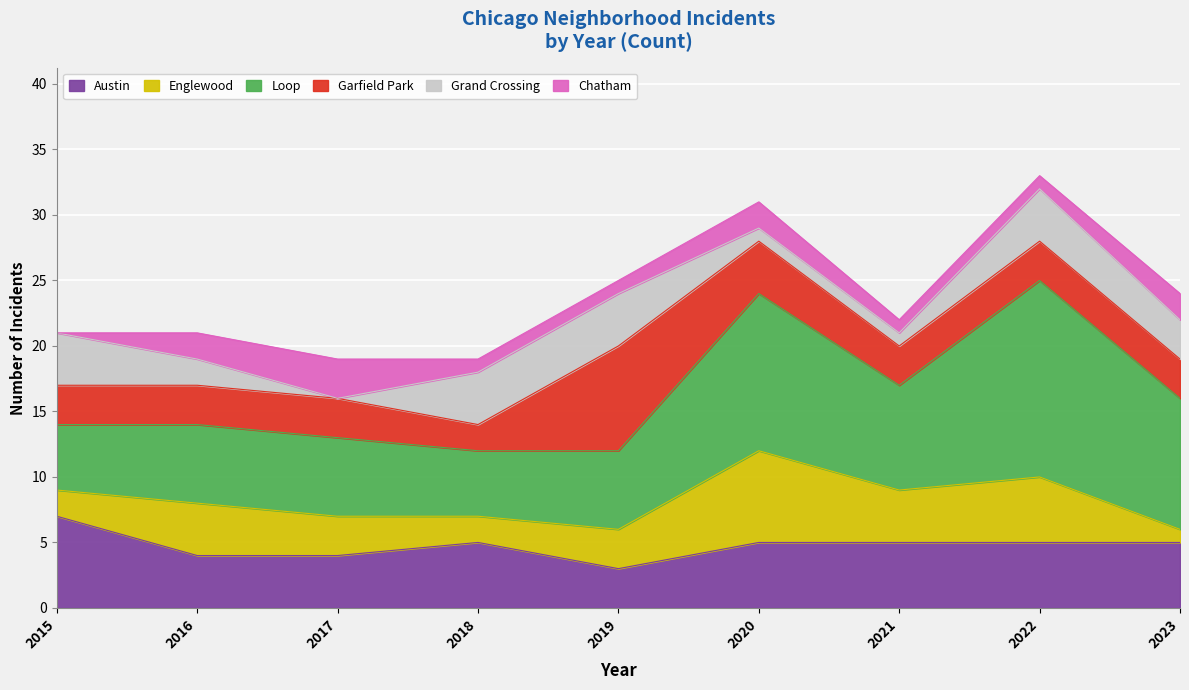

At which category does the chart reach its minimum across all series?

2017